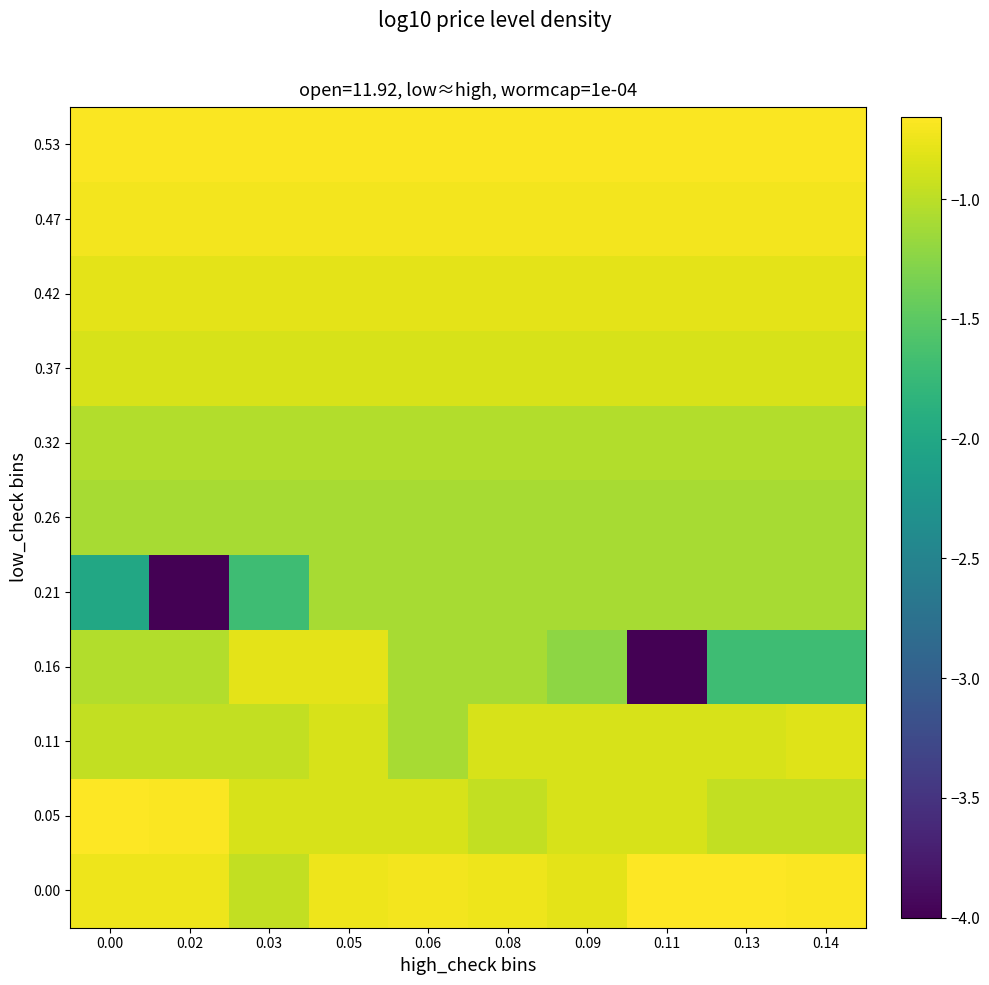

What is the total value across all series at 0.08?

-9.9